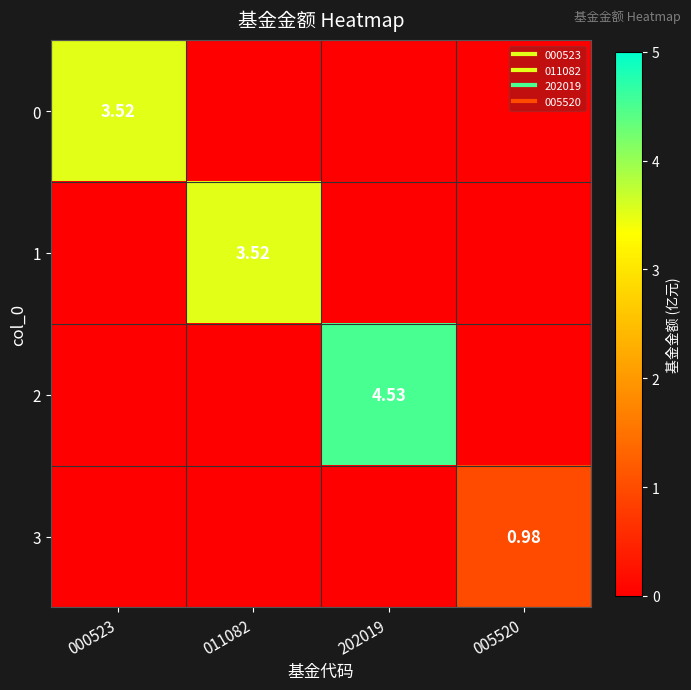

What is the greatest value displayed?

4.5